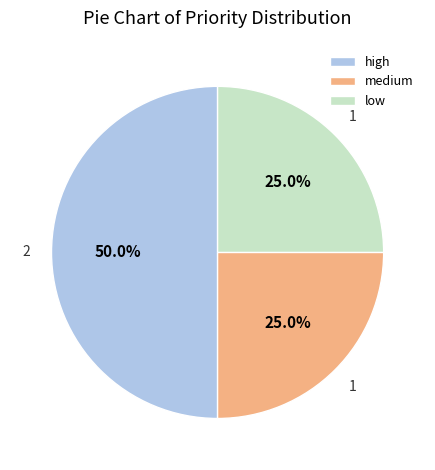

Do medium and high together represent more than half of the pie?

Yes